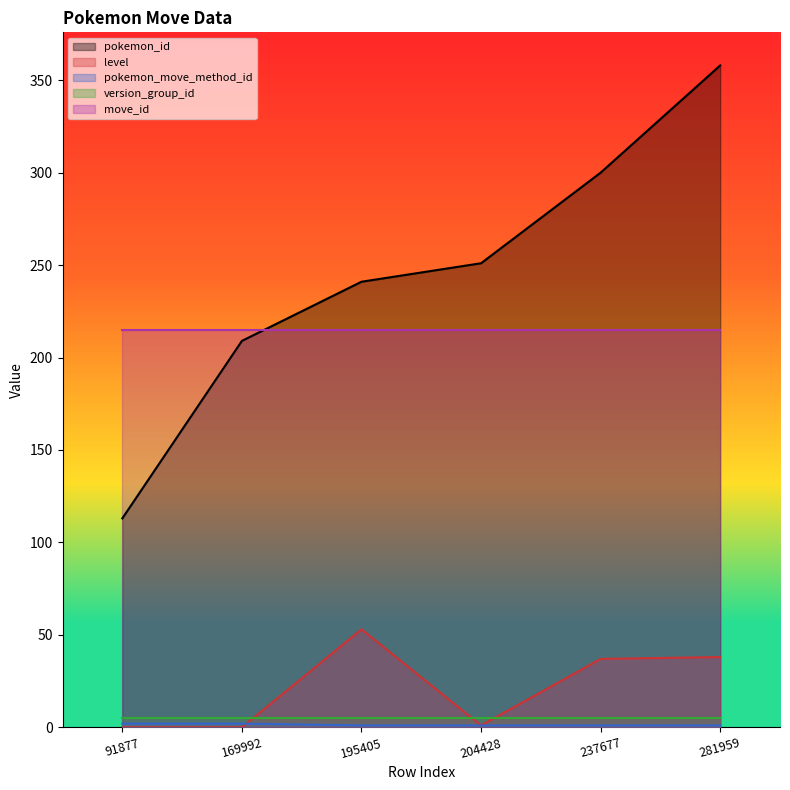

How many values in the level series exceed 37?

2